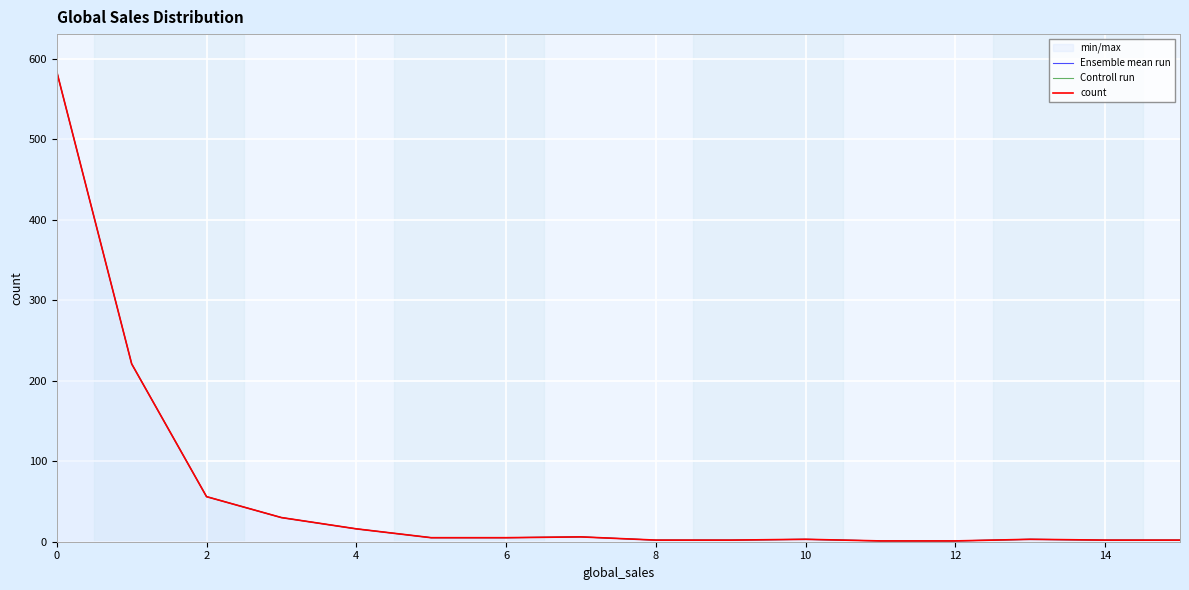

Which series has the largest range (max minus min)?

Ensemble mean run